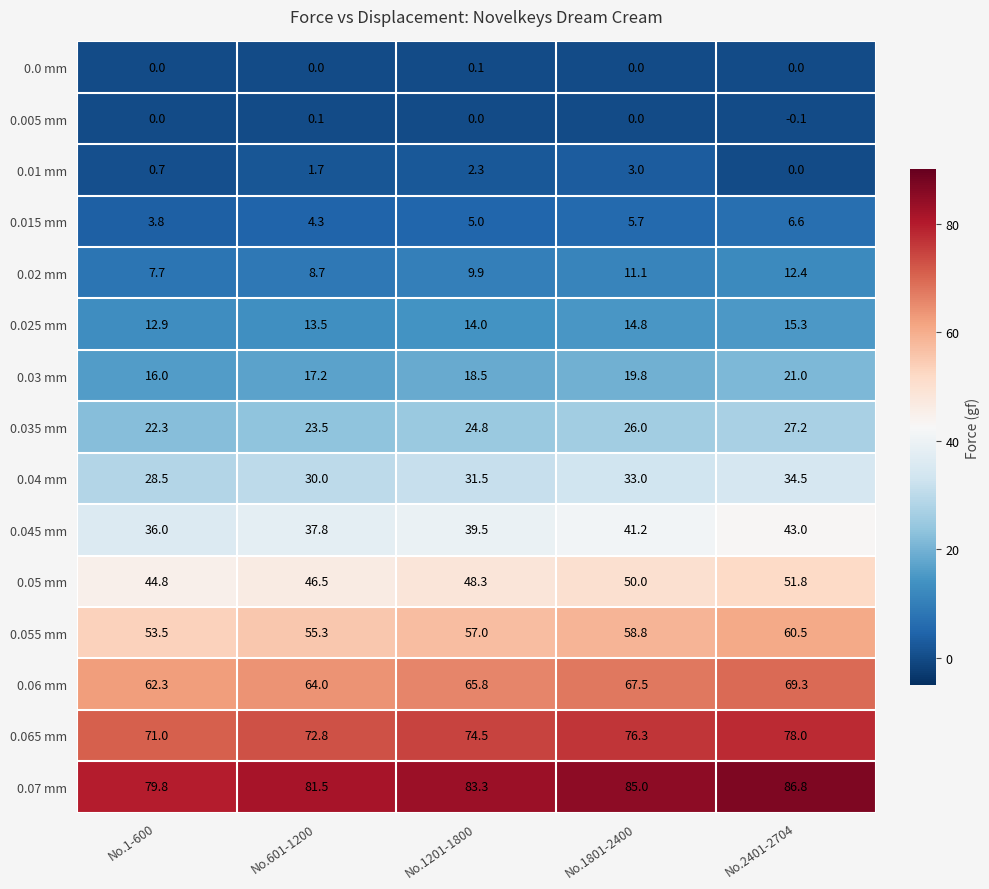

What is the difference between the second highest and second lowest values in the 0.025 mm series?

1.3